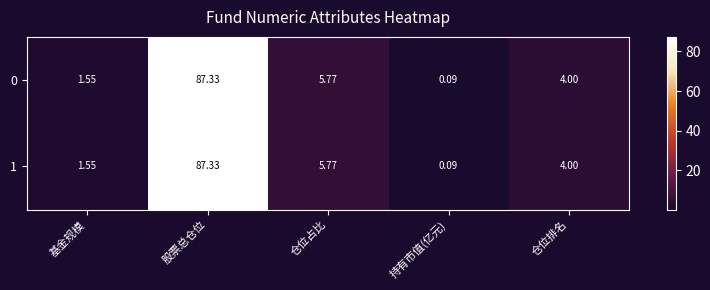

Which label corresponds to the smallest value in the chart?

持有市值(亿元)